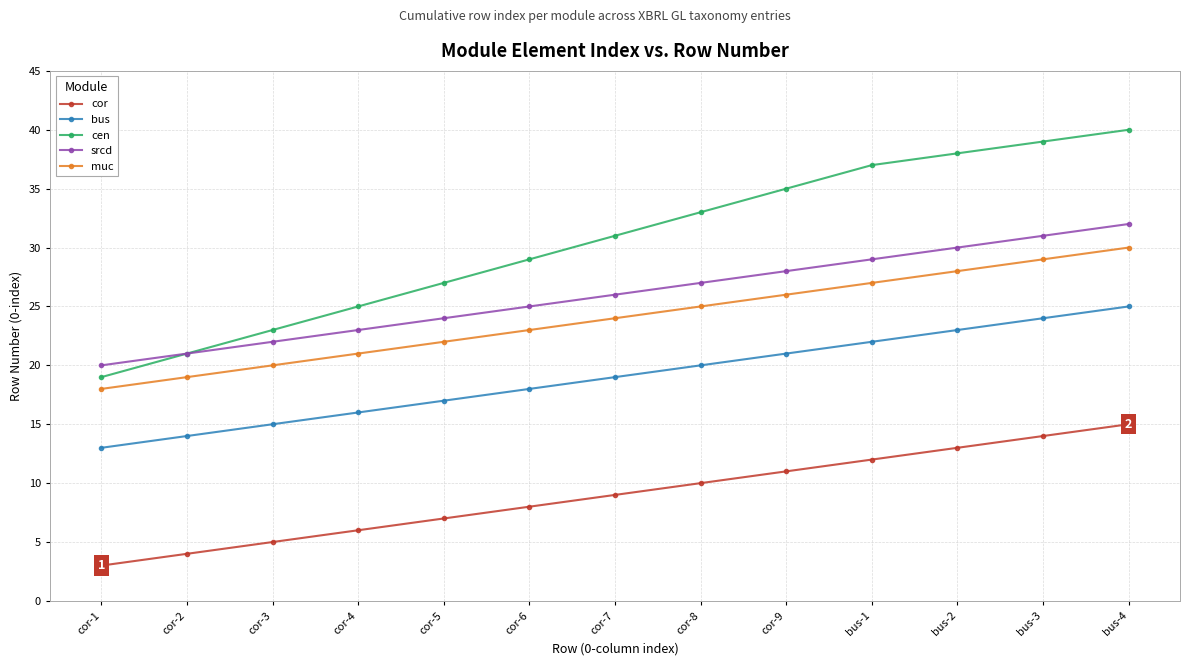

Is it true that bus equals 19 at cor-7?

True